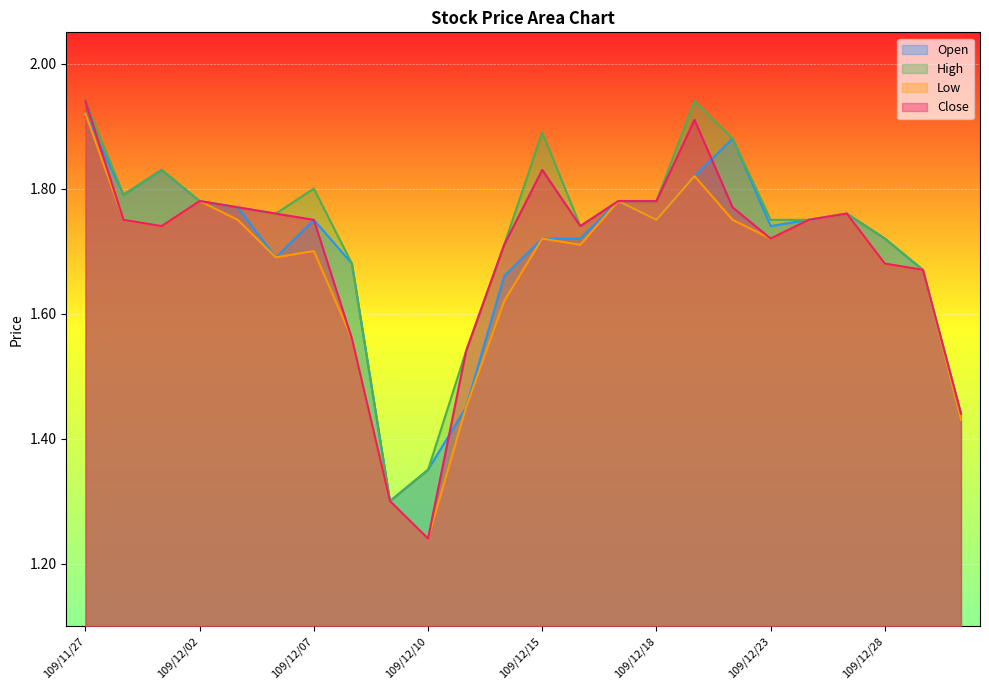

Which series has the largest total across all categories?

High